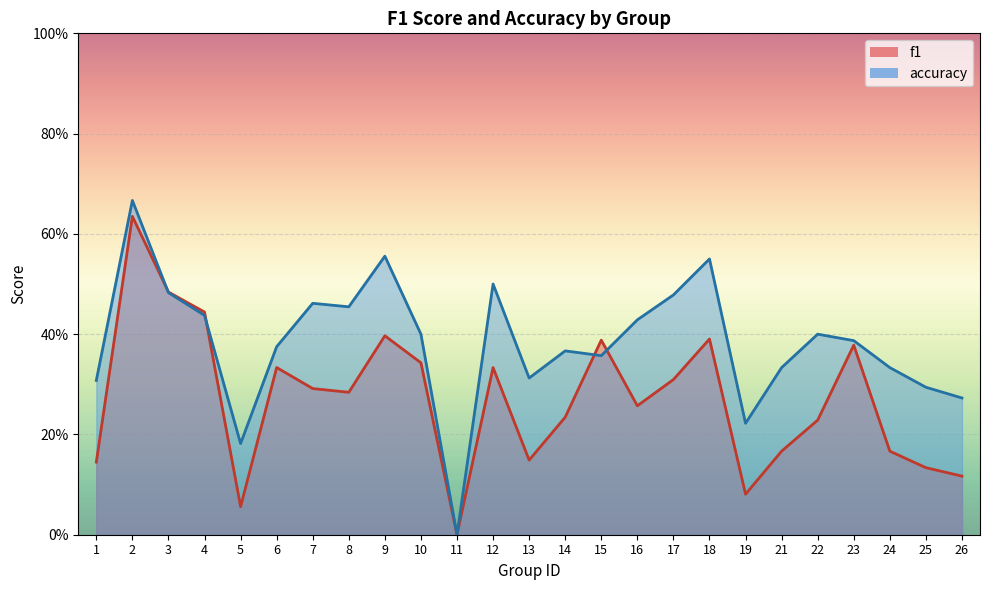

How many intersections are there between f1 and accuracy?

4